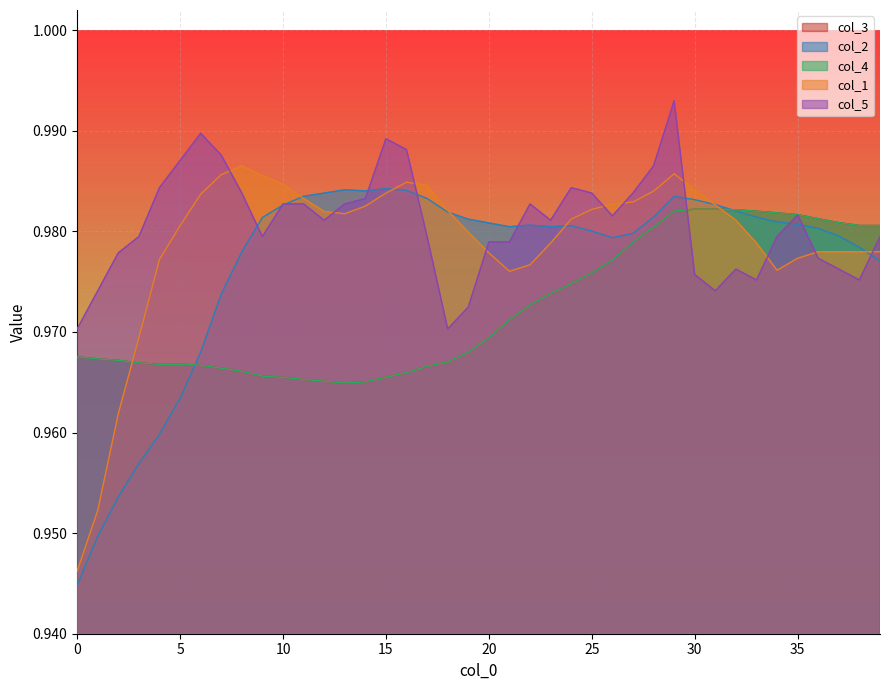

Does the chart display data point markers on the line(s)?

No